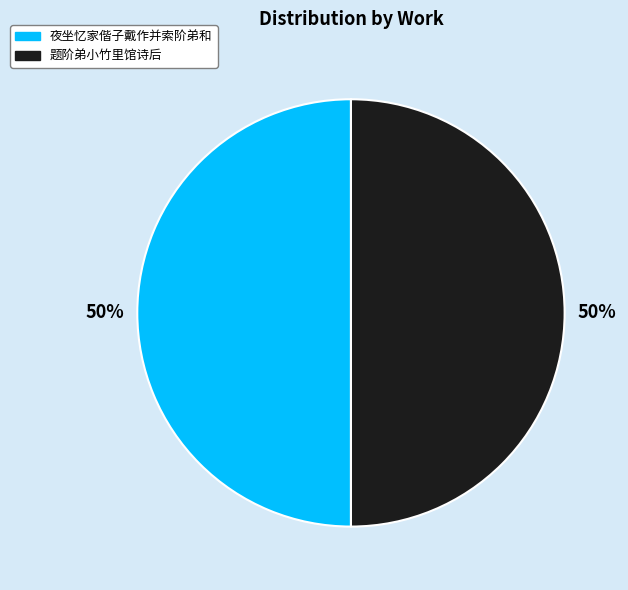

To the nearest percent, what portion does 夜坐忆家偕子戴作并索阶弟和 represent?

50%